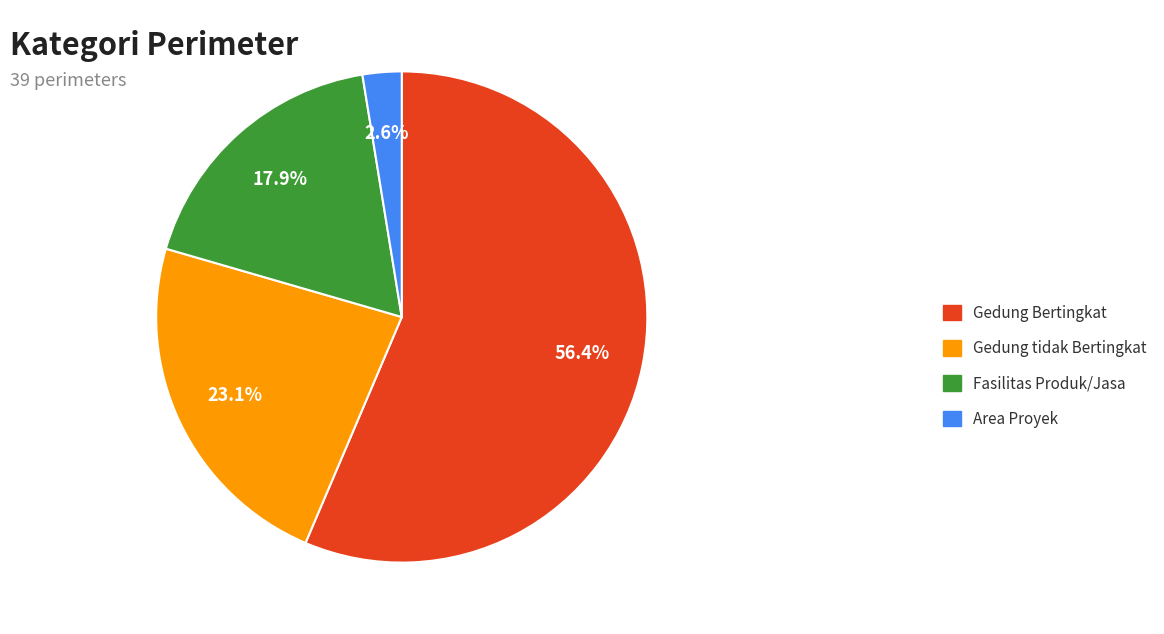

What is the ratio of the value at Fasilitas Produk/Jasa to the value at Gedung tidak Bertingkat?

0.8